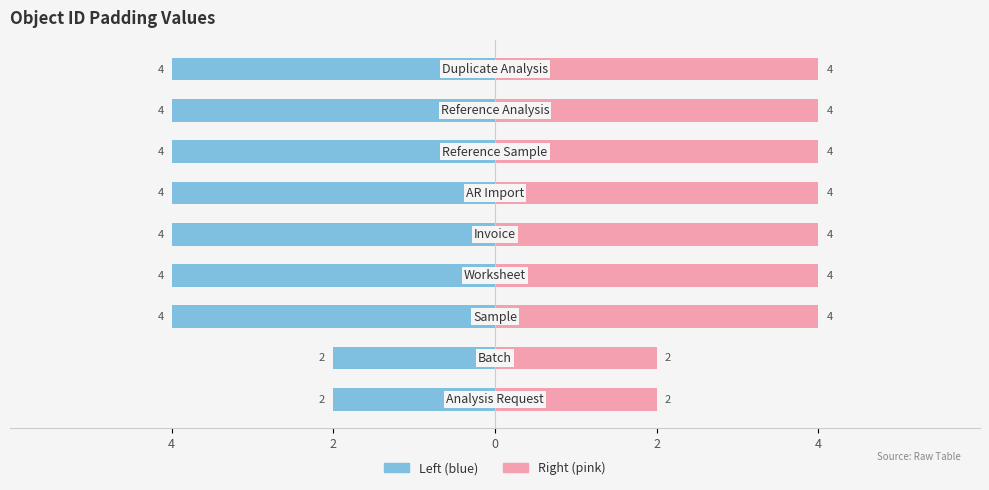

Approximately how many times larger is the value at AR Import compared to Invoice?

1.0